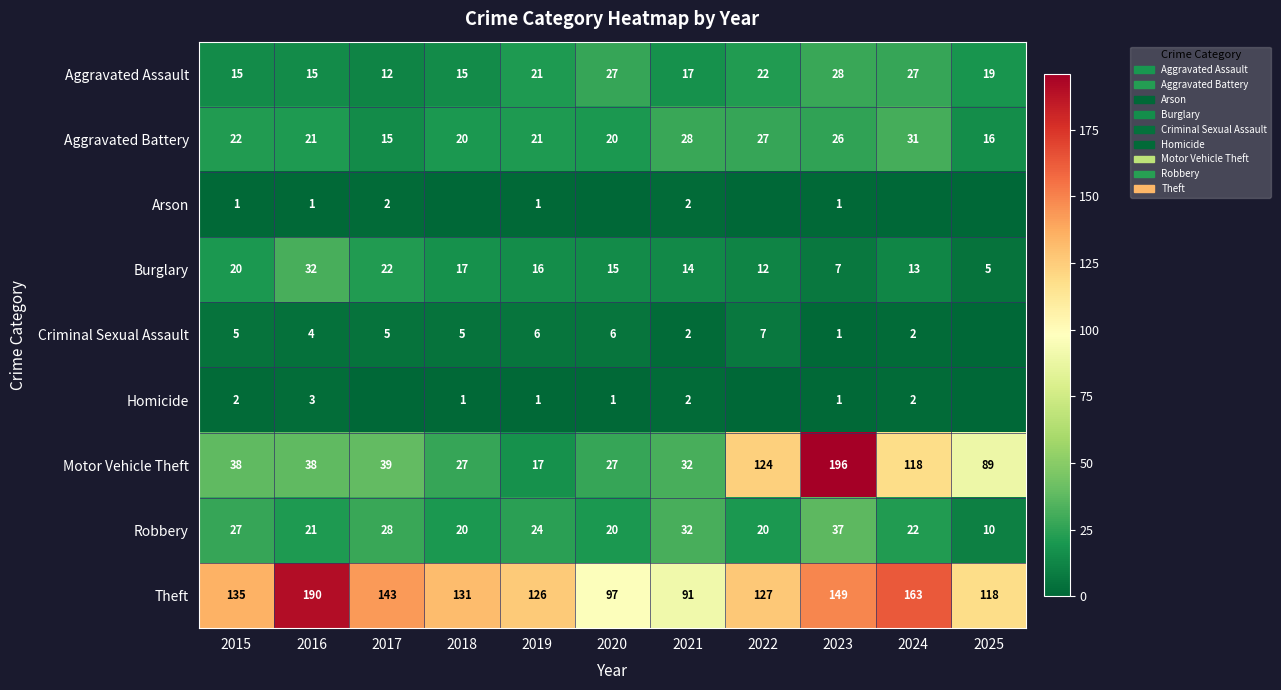

The Theft series shows 75 at 2019. True or false?

False